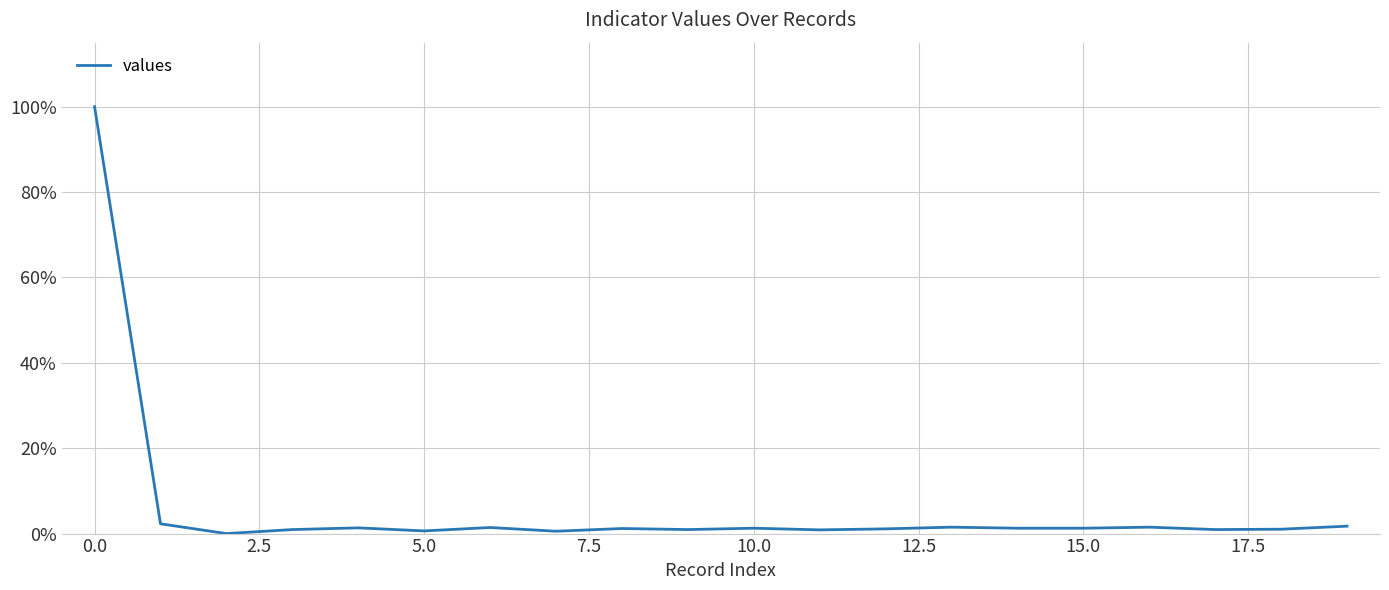

How many positive values are there?

19